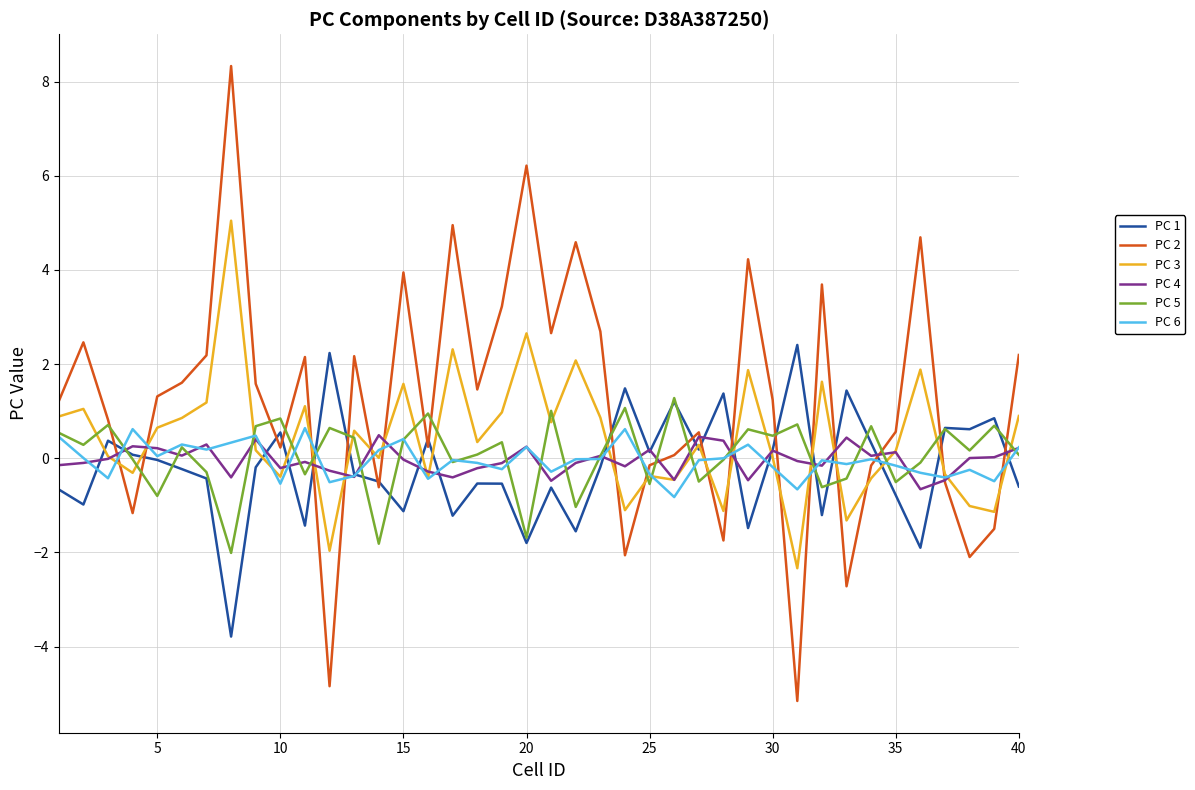

What is the difference between the maximum and minimum values in the PC 4 series?

1.1